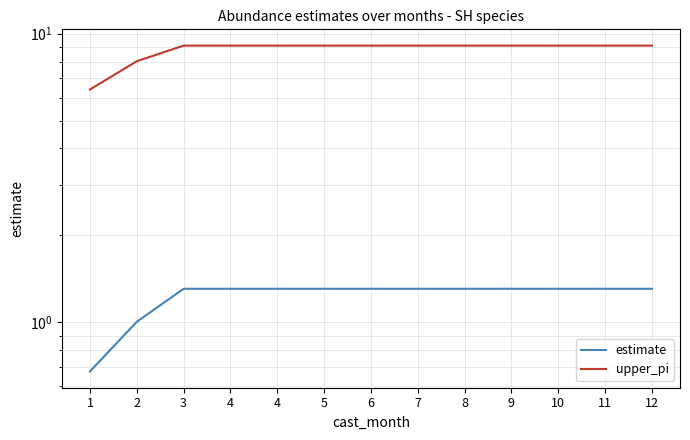

What is the average value of the estimate series?

1.2